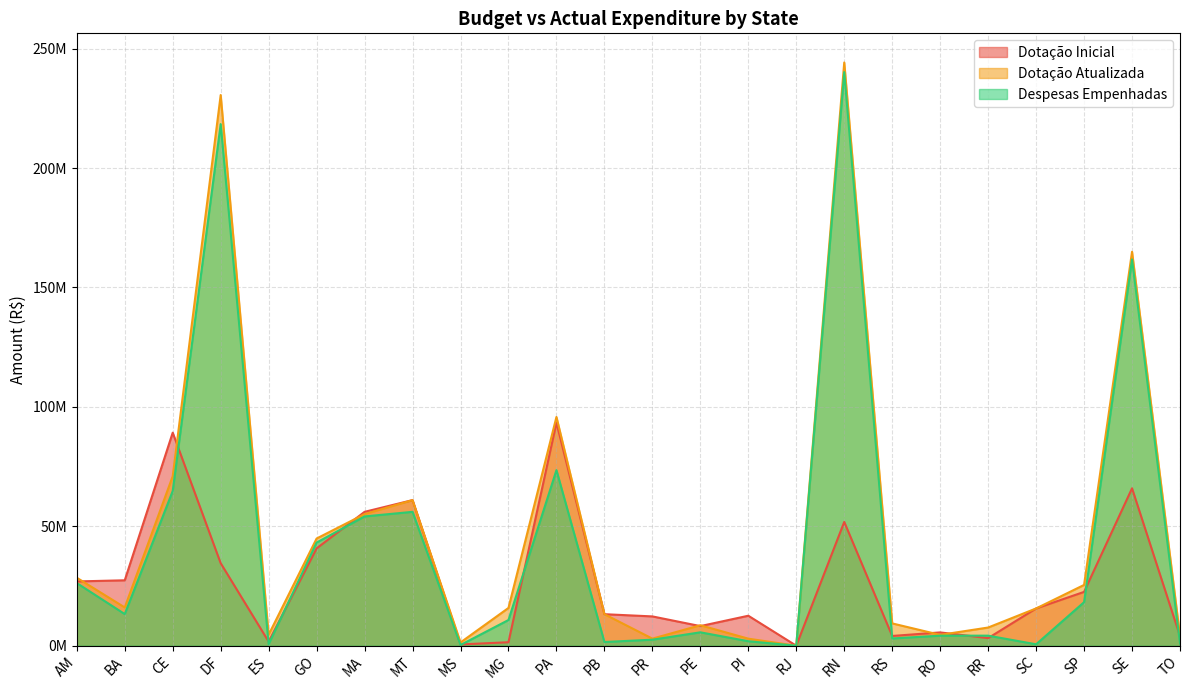

What is the average value of the Despesas Empenhadas series?

41912722.8